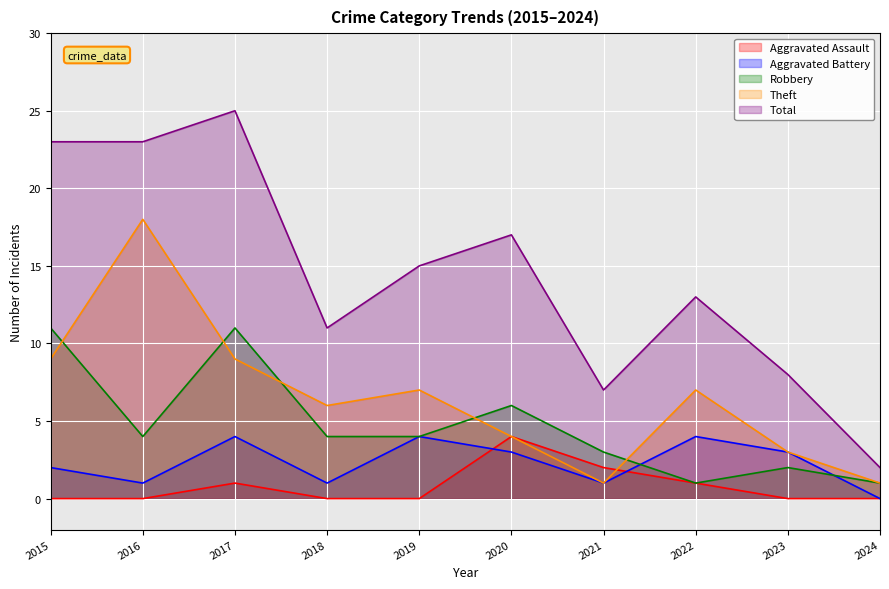

Which category has the lowest value across all series?

2015